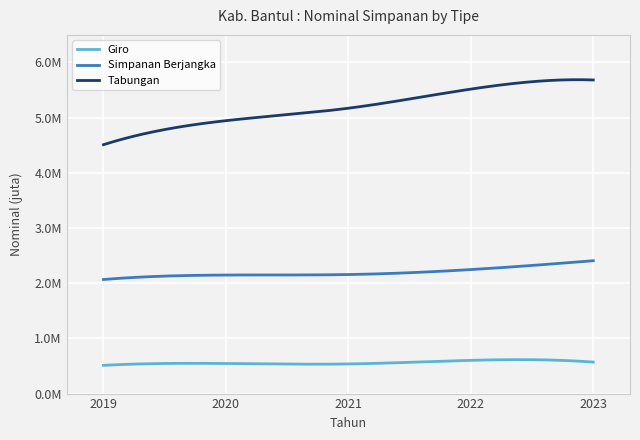

Is this an area chart (filled region under the line)?

No